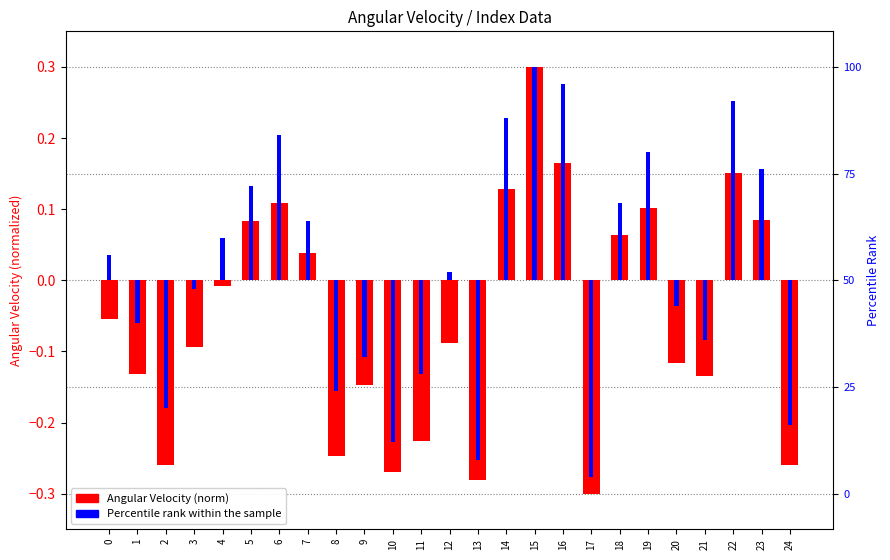

Between 5 and 10, which series saw the biggest shift?

Percentile rank within the sample